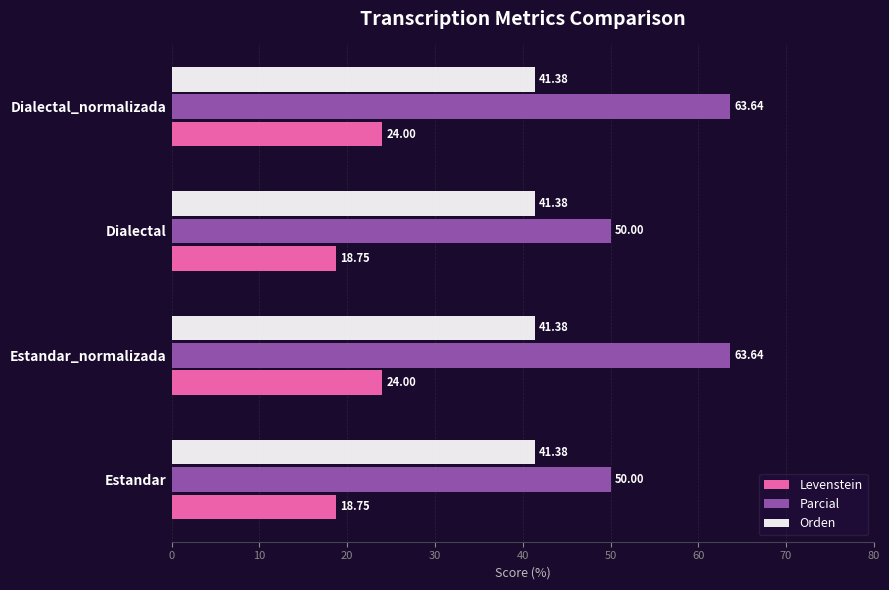

What is the sum of all Levenstein values?

85.5